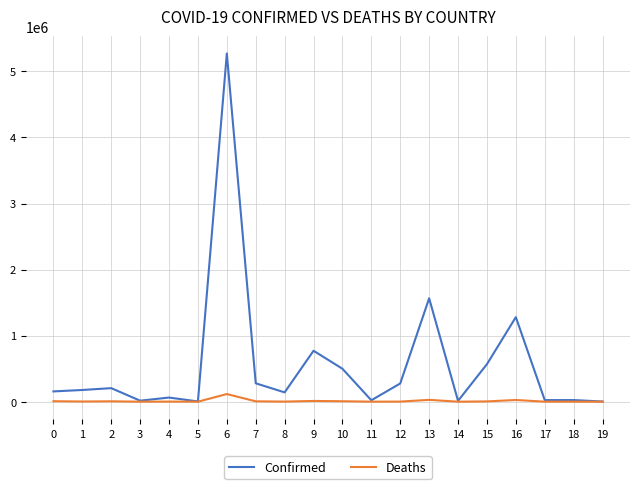

The Confirmed series shows 278431 at 7. True or false?

True